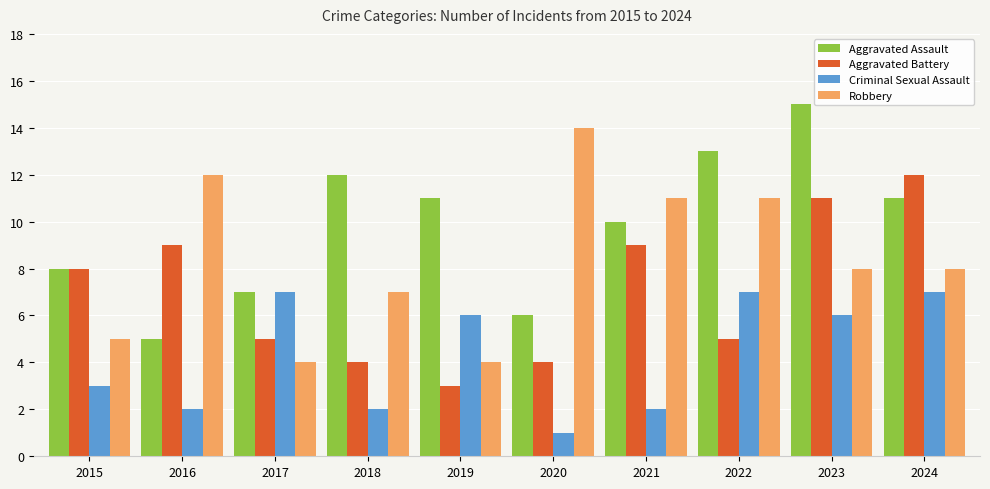

Which series changed the most between 2022 and 2024?

Aggravated Battery